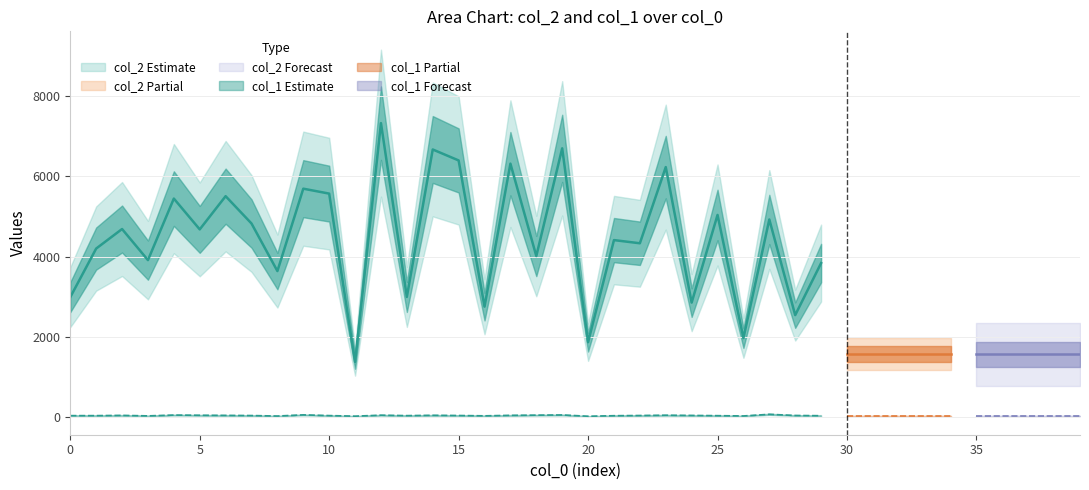

What is the lowest value of the col_2 series?

1374